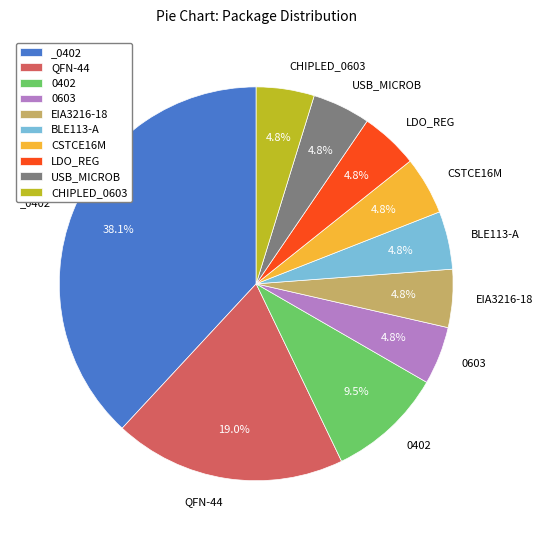

Does any single category account for the majority?

No